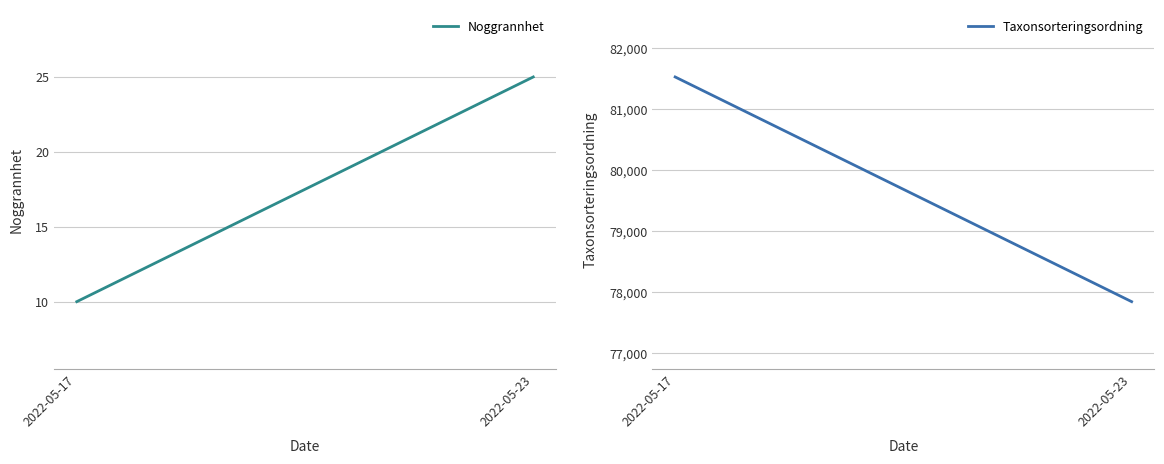

Rank the series at 2022-05-17 from highest to lowest value.

Taxonsorteringsordning, Noggrannhet